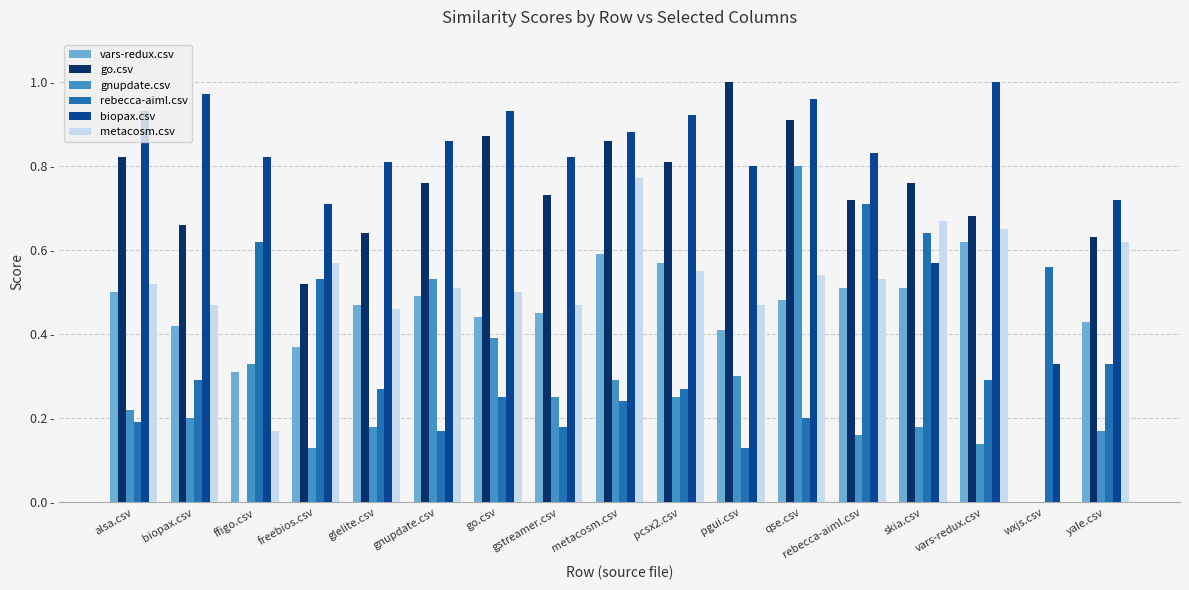

Rank the series at go.csv from lowest to highest value.

rebecca-aiml.csv, gnupdate.csv, vars-redux.csv, metacosm.csv, go.csv, biopax.csv